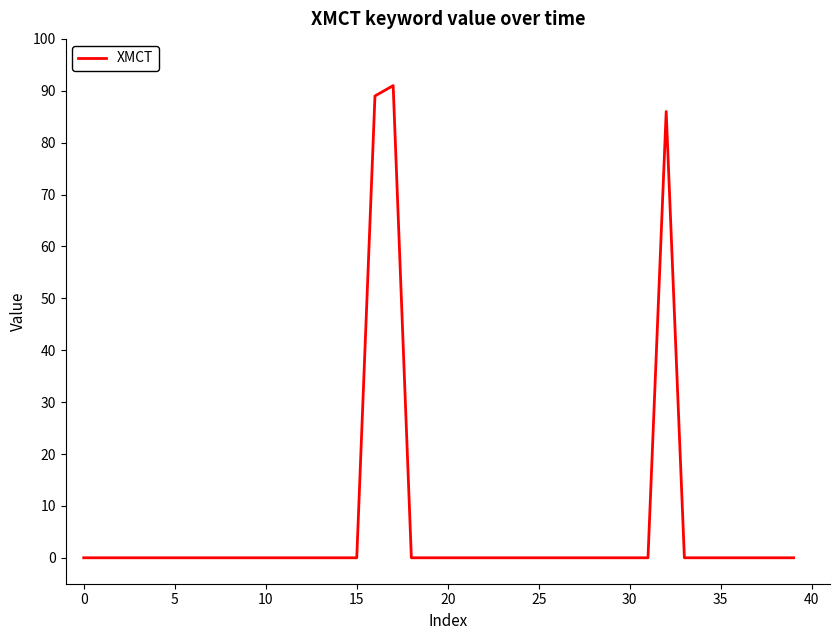

What is the difference between the maximum and minimum values?

91